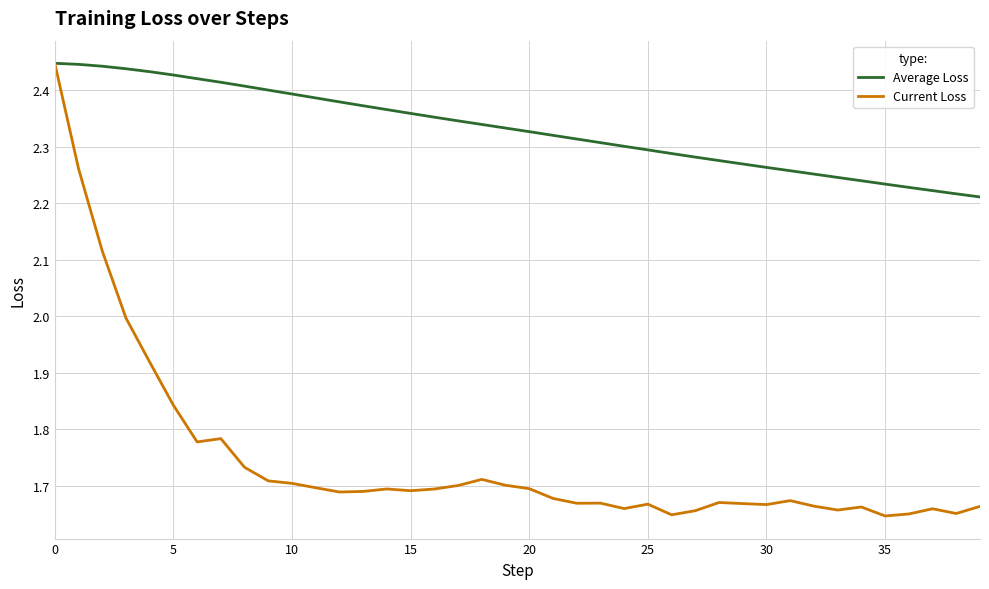

Which series has the largest range (max minus min)?

Current Loss